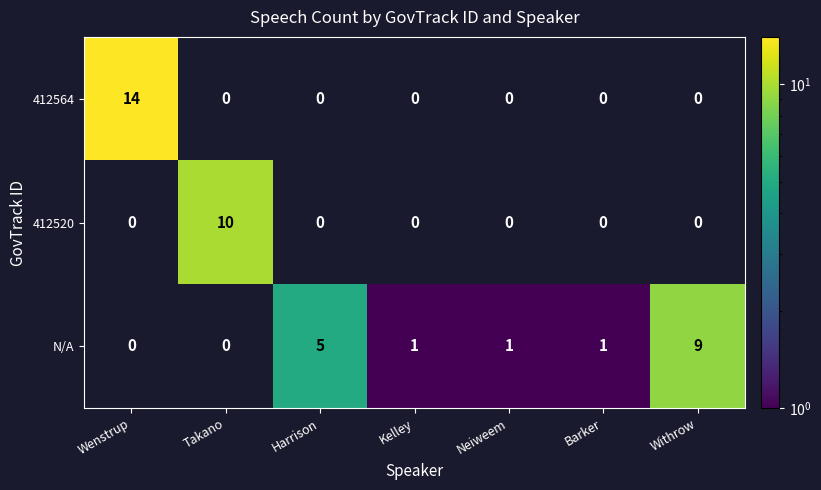

Reading left to right, extract all data points from this chart.

412564: Wenstrup=14	Takano=0	Harrison=0	Kelley=0	Neiweem=0	Barker=0	Withrow=0
412520: Wenstrup=0	Takano=10	Harrison=0	Kelley=0	Neiweem=0	Barker=0	Withrow=0
N/A: Wenstrup=0	Takano=0	Harrison=5	Kelley=1	Neiweem=1	Barker=1	Withrow=9